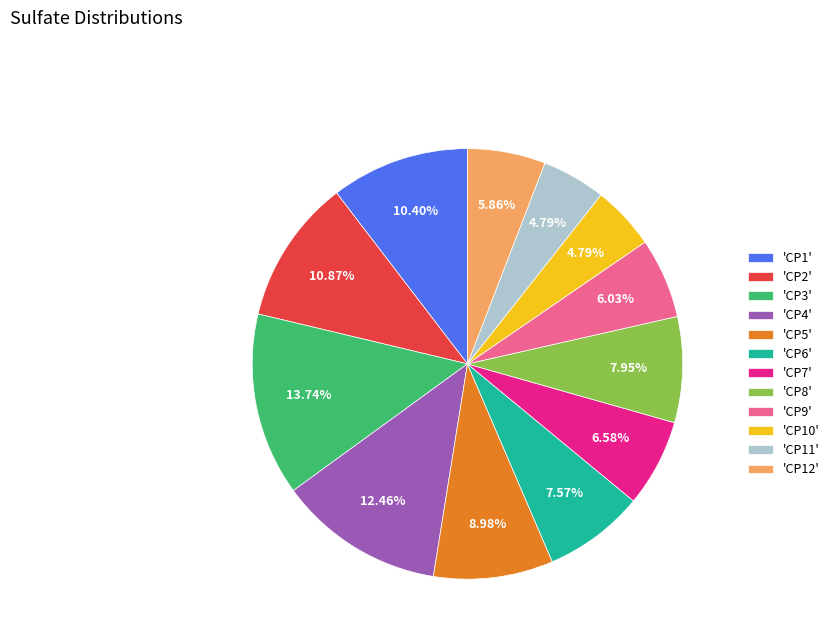

How many segments does this pie chart have?

12